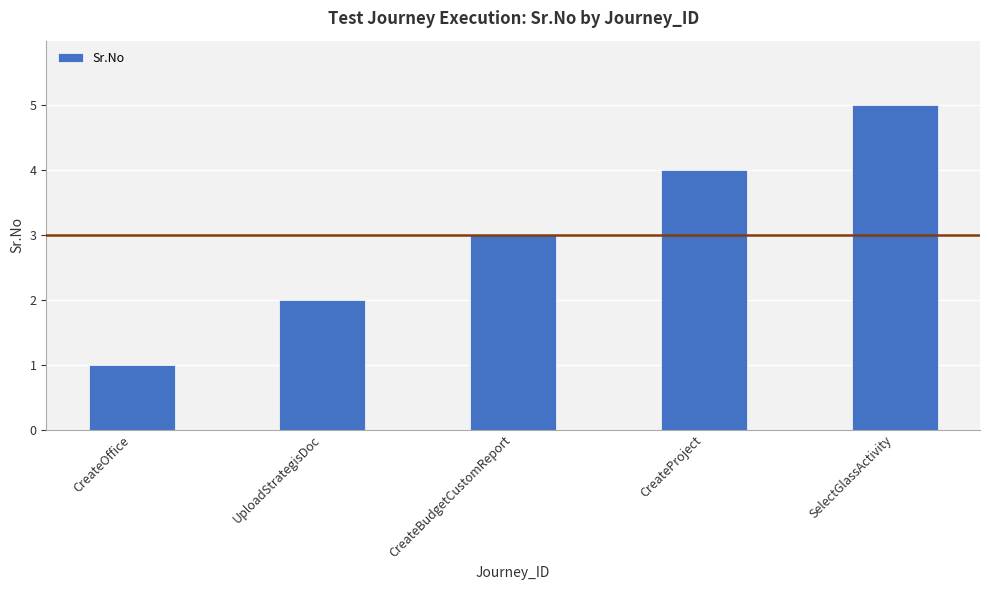

What is the sum of the values at UploadStrategisDoc and CreateBudgetCustomReport?

5